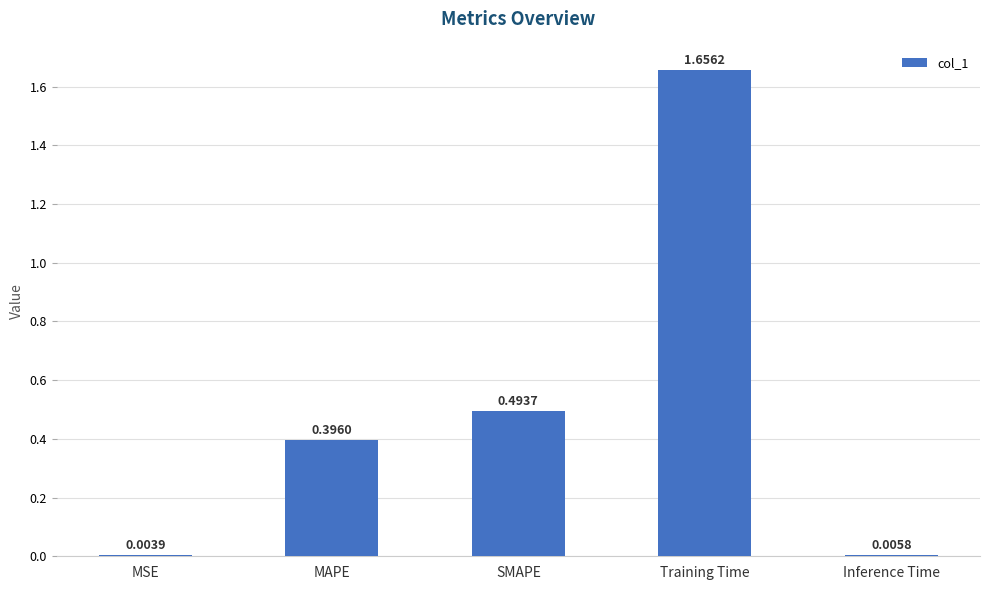

What is the sum of all values?

2.6